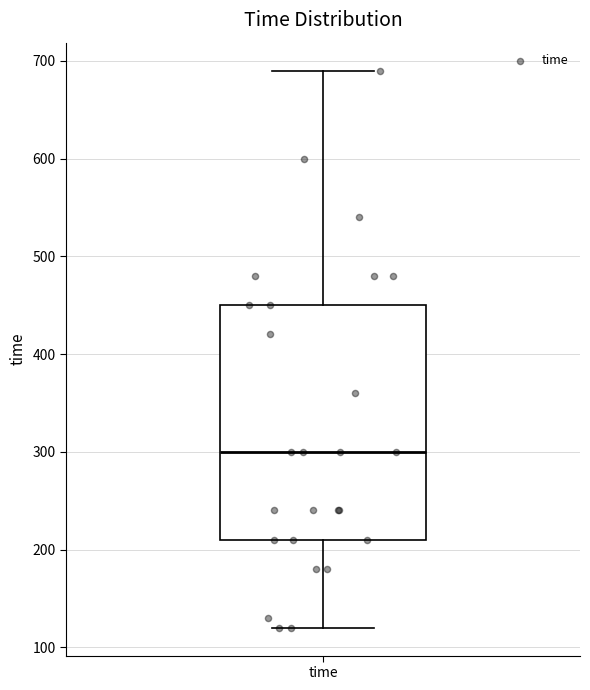

Where does the upper whisker of the box for time end on the y-axis? The values are not printed on the chart, so give them approximately, as read against the axis.

690